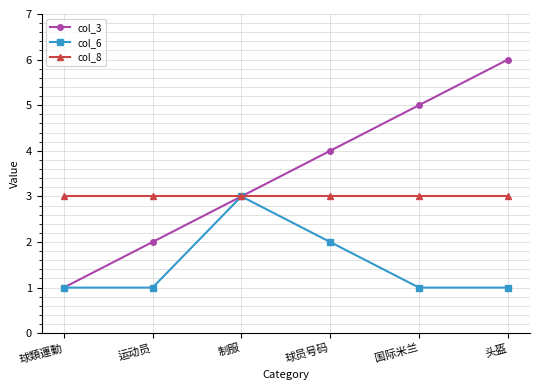

What is the difference between the maximum and minimum values in the col_6 series?

2